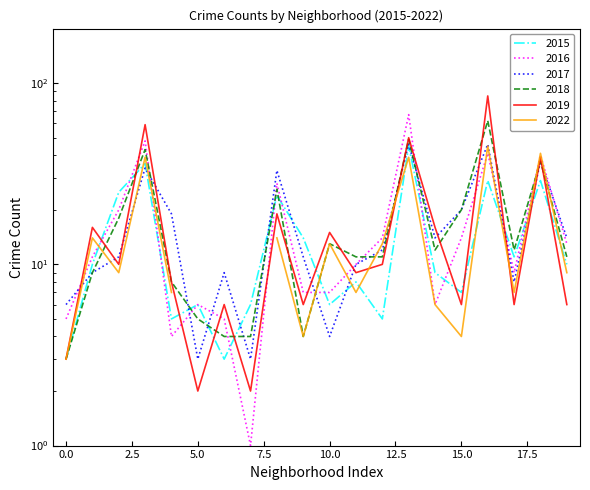

Does the chart display data point markers on the line(s)?

No